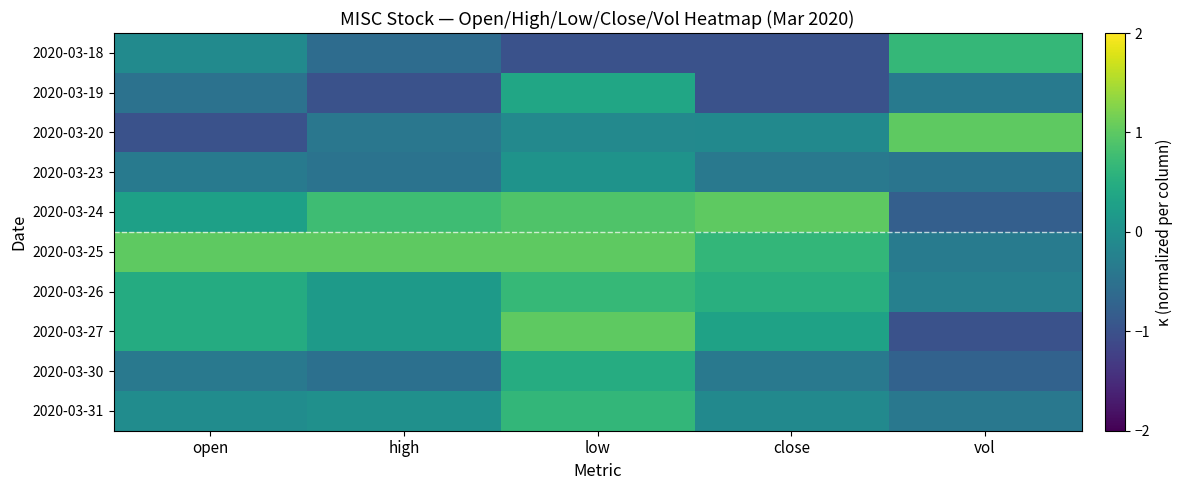

Reading left to right, list all the values displayed in this chart.

2020-03-18: open=-0.1	high=-0.6	low=-1.0	close=-1.0	vol=0.7
2020-03-19: open=-0.5	high=-1.0	low=0.4	close=-1.0	vol=-0.4
2020-03-20: open=-1.0	high=-0.4	low=-0.1	close=-0.1	vol=1.0
2020-03-23: open=-0.3	high=-0.5	low=0.1	close=-0.4	vol=-0.5
2020-03-24: open=0.3	high=0.8	low=0.9	close=1.0	vol=-0.8
2020-03-25: open=1.0	high=1.0	low=1.0	close=0.7	vol=-0.3
2020-03-26: open=0.5	high=0.2	low=0.7	close=0.5	vol=-0.3
2020-03-27: open=0.5	high=0.2	low=1.0	close=0.3	vol=-1.0
2020-03-30: open=-0.4	high=-0.5	low=0.5	close=-0.4	vol=-0.7
2020-03-31: open=-0.1	high=0.0	low=0.6	close=-0.1	vol=-0.4